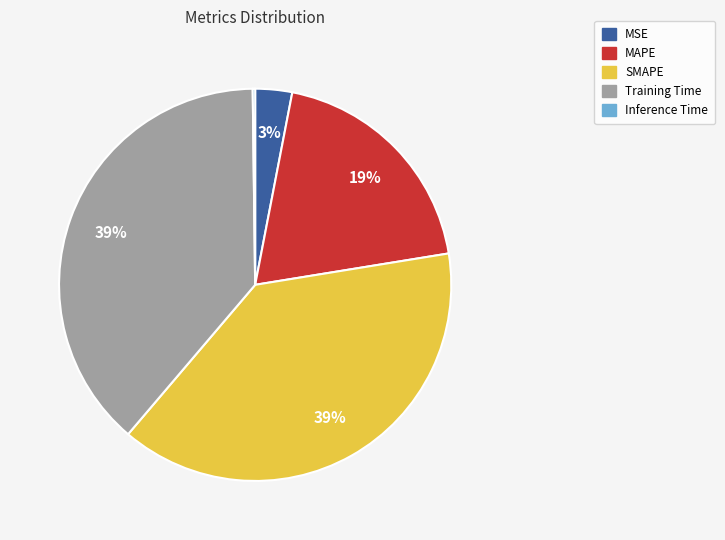

The SMAPE slice represents 39% of the pie. True or false?

True